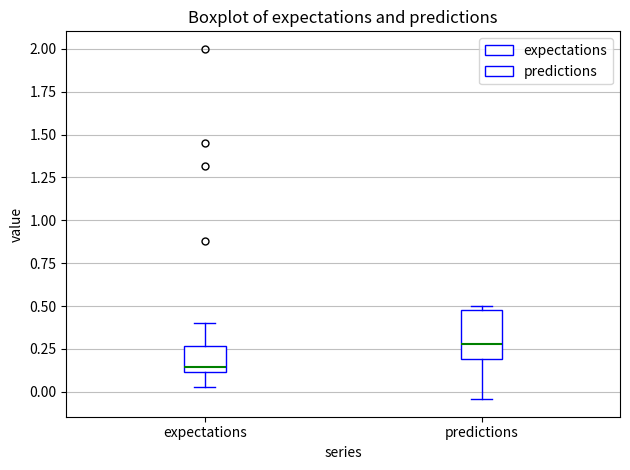

Which box's median line is the lowest?

expectations